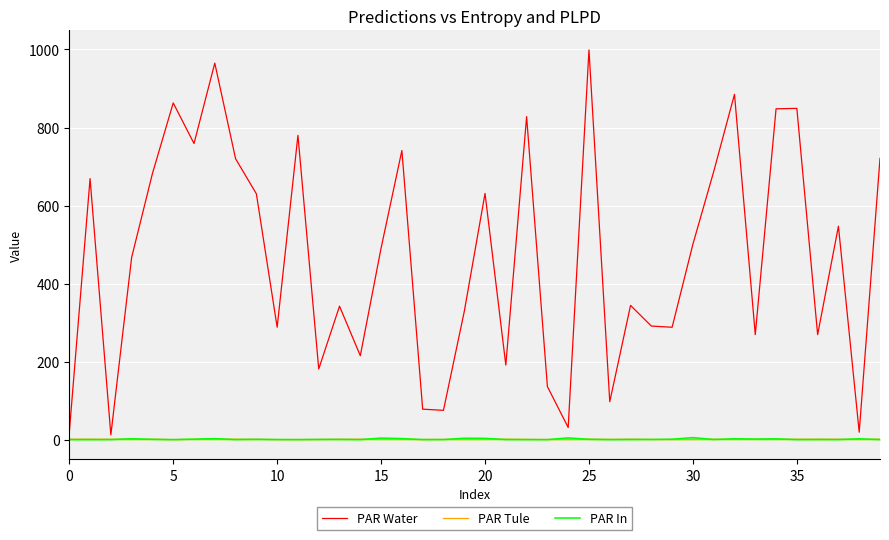

Which series ends up on top after the final intersection of PAR Tule and PAR In?

PAR Tule